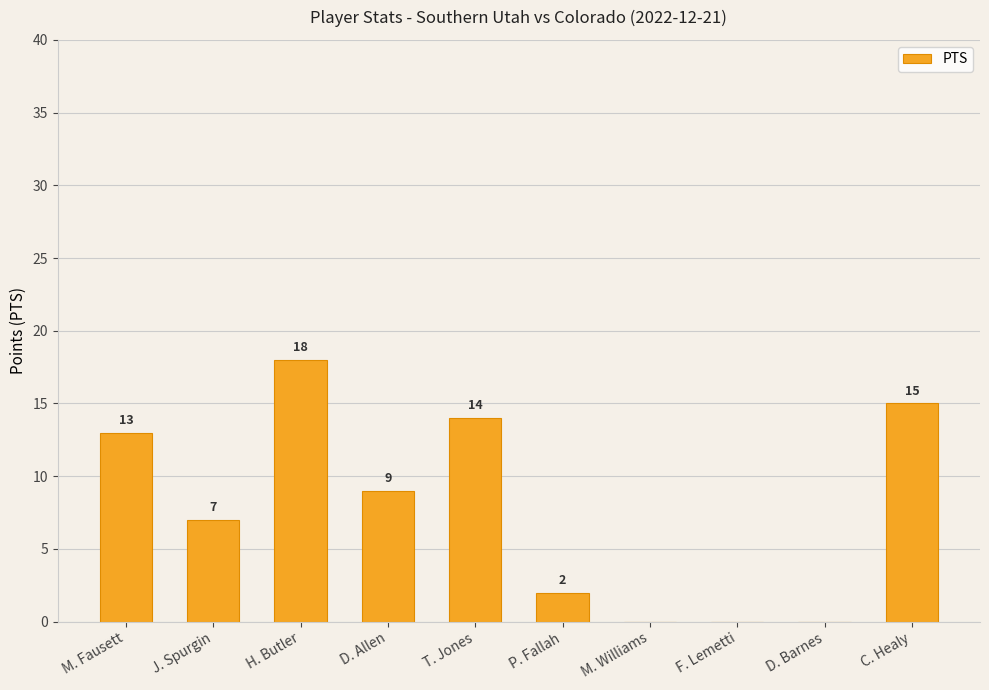

Are the bars horizontal?

No